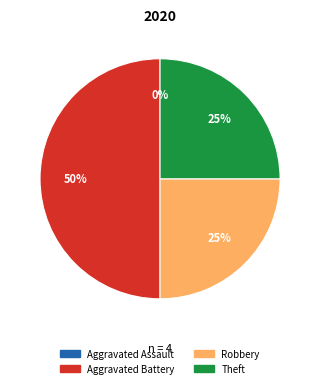

Is Aggravated Assault the majority of the pie?

No